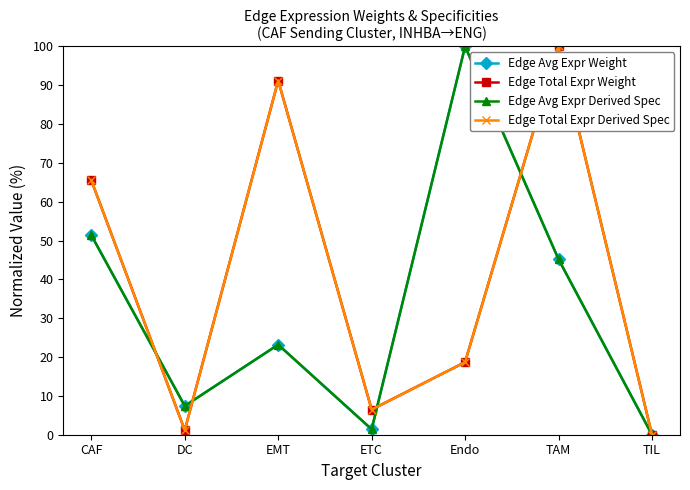

At which label does Edge Avg Expr Derived Spec reach its minimum?

TIL